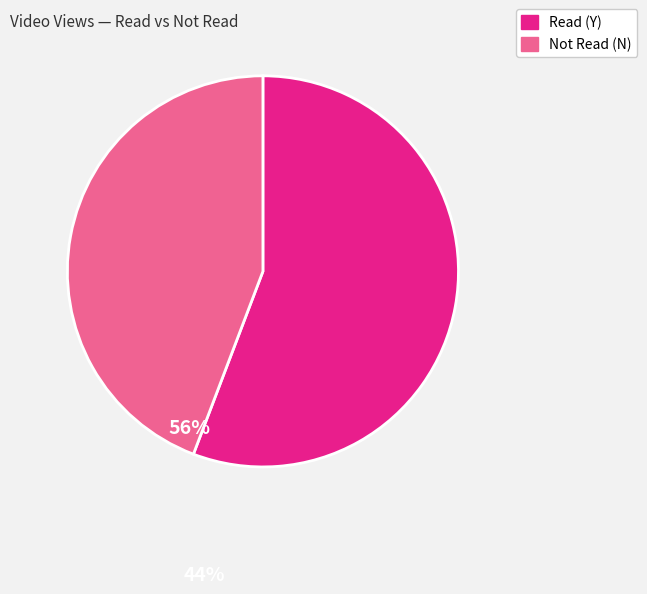

Is there a majority slice in this chart?

Yes